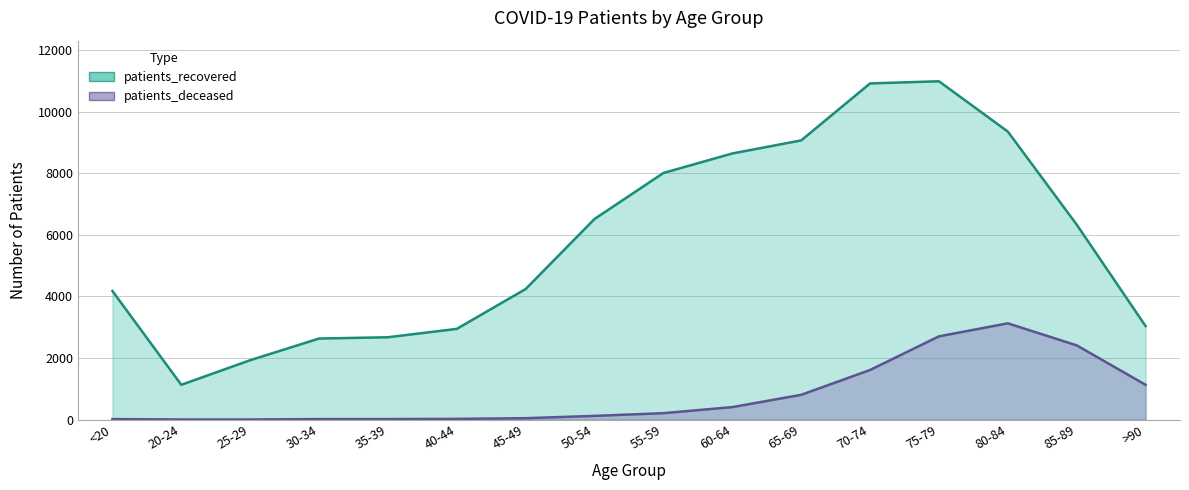

Which series changed the most between 35-39 and 75-79?

patients_recovered